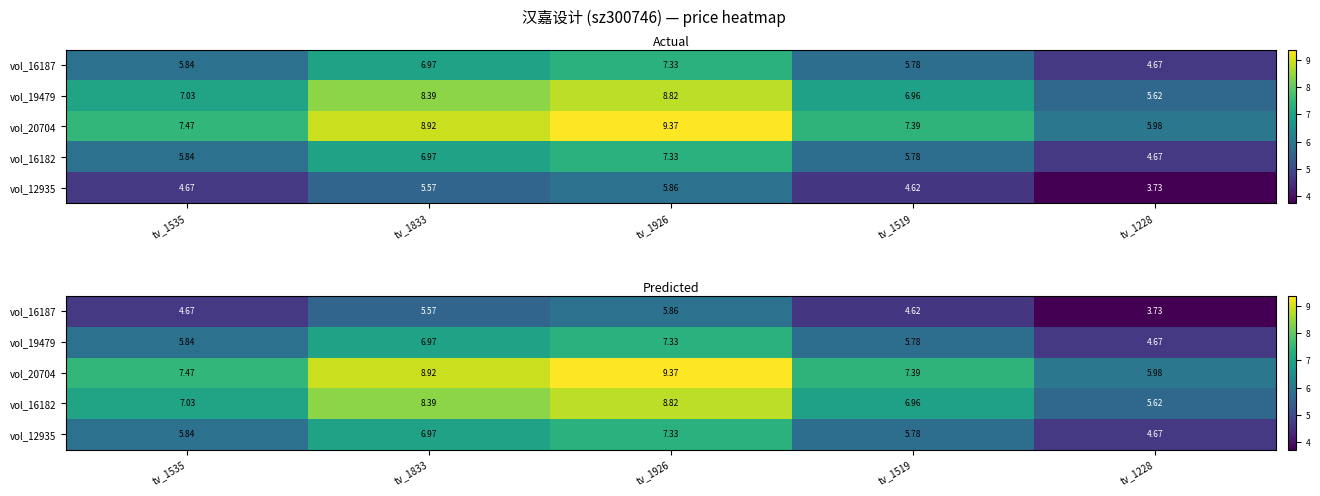

What is the difference between the highest and lowest values at tv_1926?

3.5